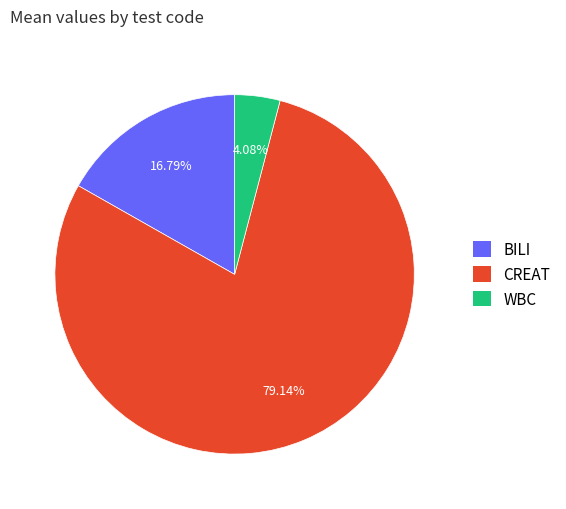

What is the majority slice?

CREAT